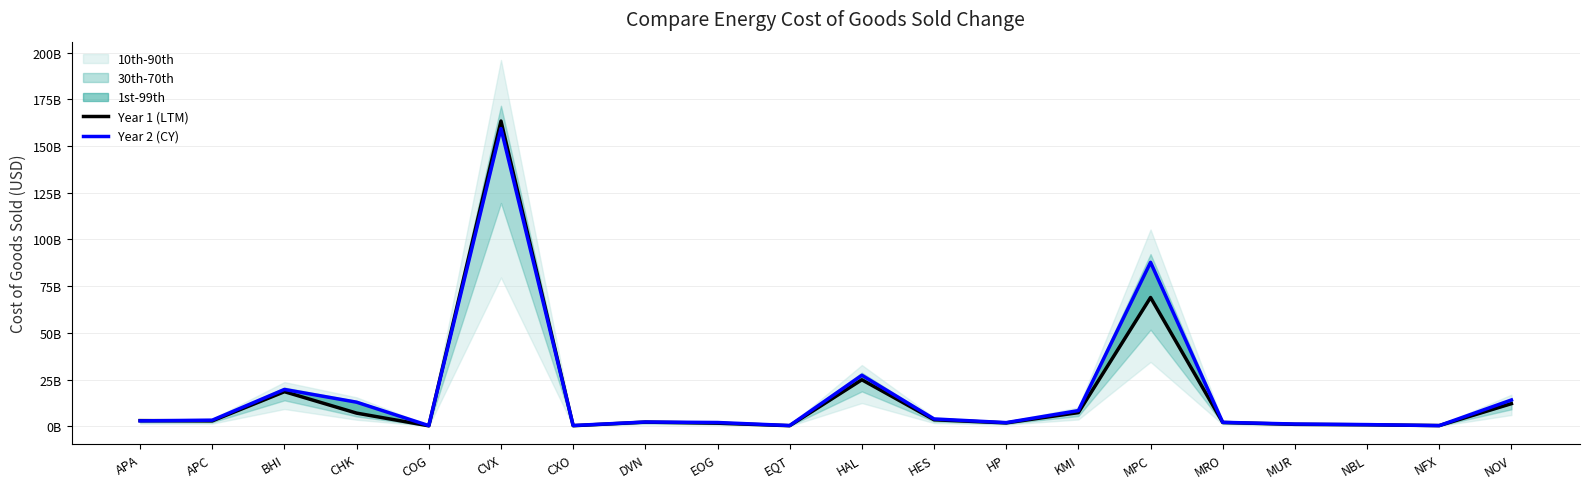

Does the chart display data point markers on the line(s)?

No